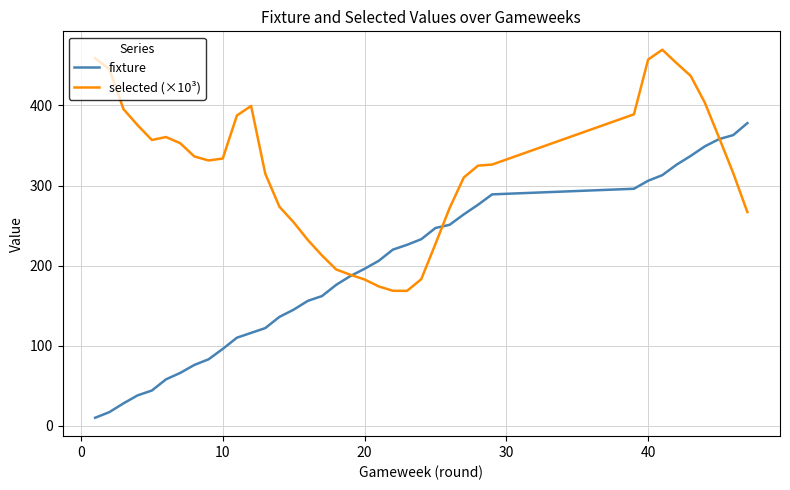

What is the difference between the maximum and minimum values in the selected (×10³) series?

301.1